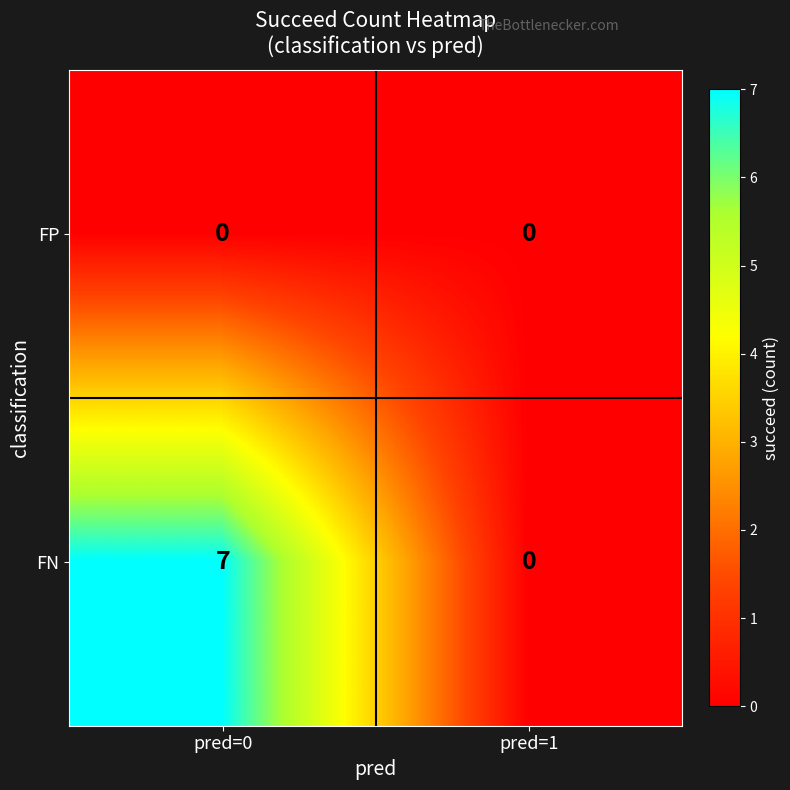

How many distinct data groups are displayed?

2